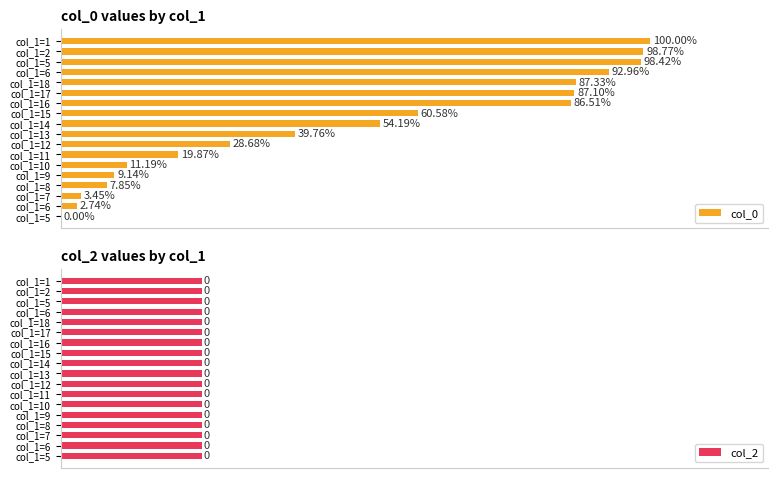

At 8, list the series in order from smallest to largest.

col_2, col_0